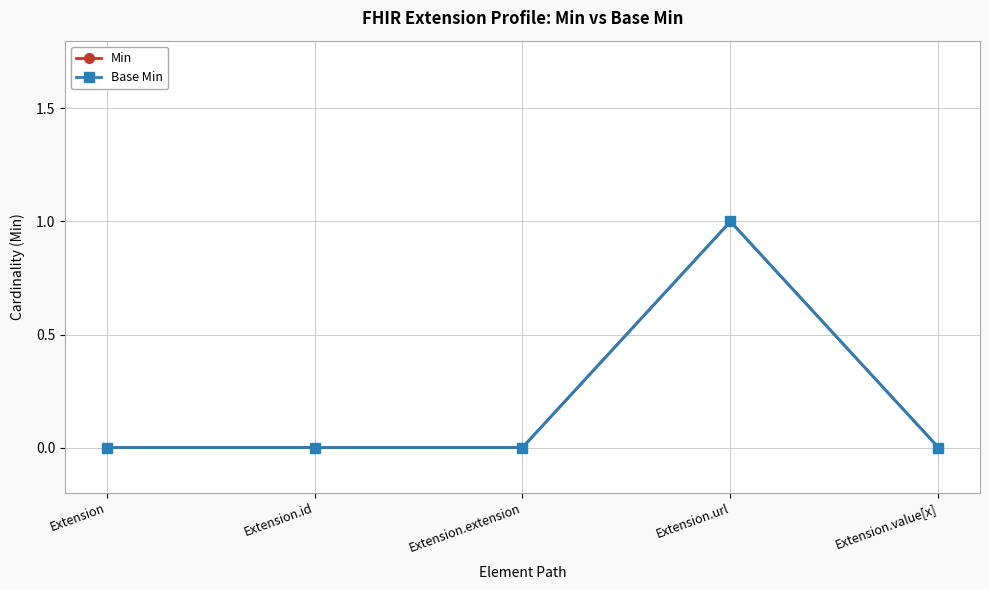

Is this an area chart (filled region under the line)?

No